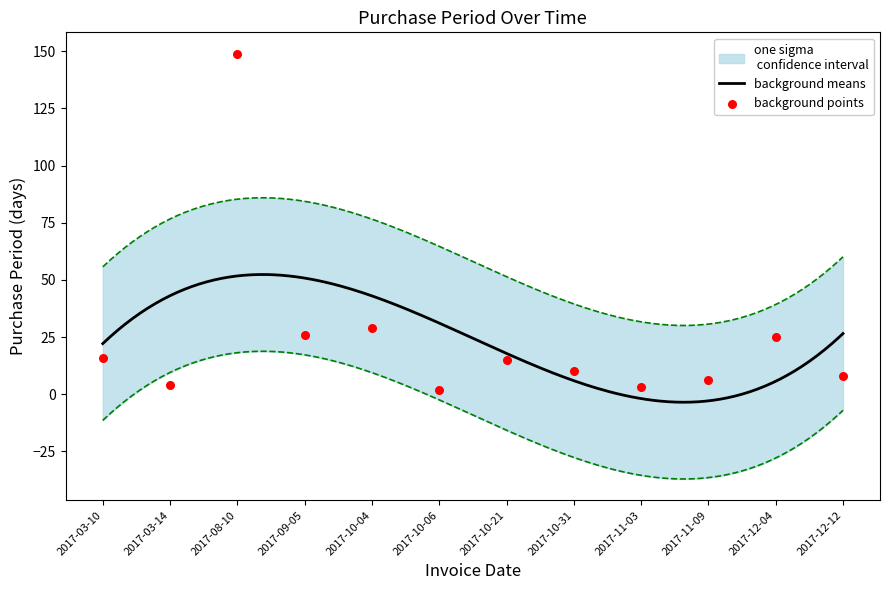

What is the change in value from 2017-08-10 to 2017-12-12?

-141